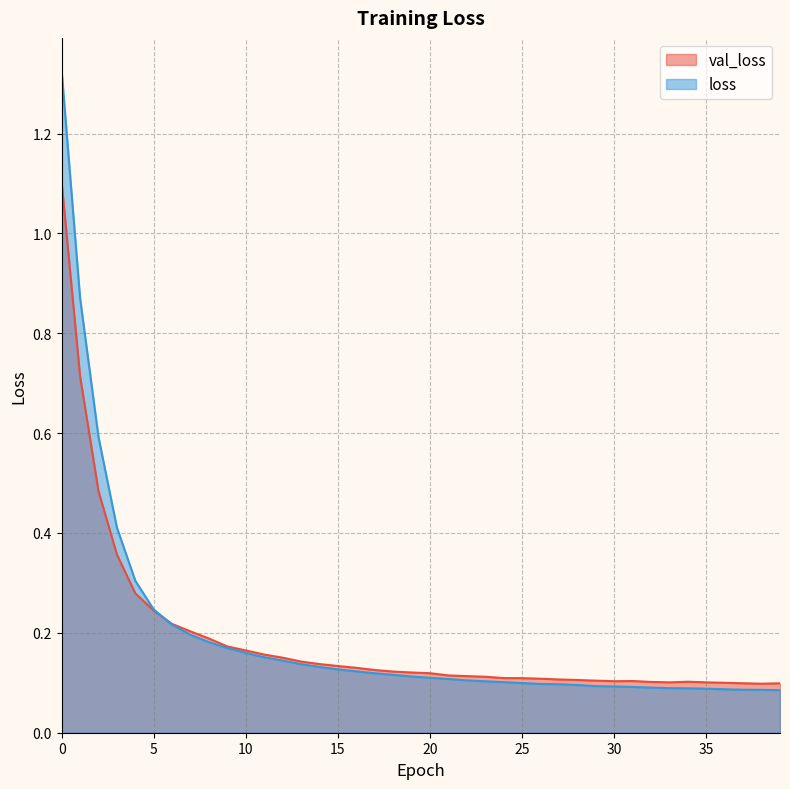

After their last crossing, which series has the higher values: loss or val_loss?

val_loss